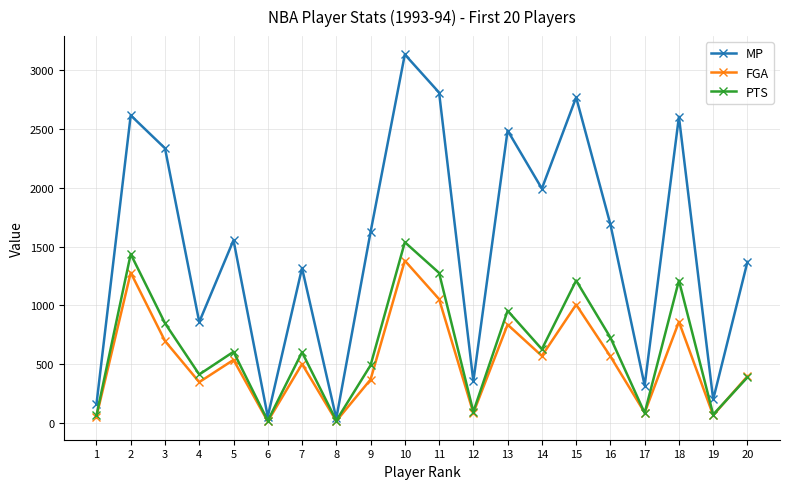

At which label is MP closest to 1587?

5